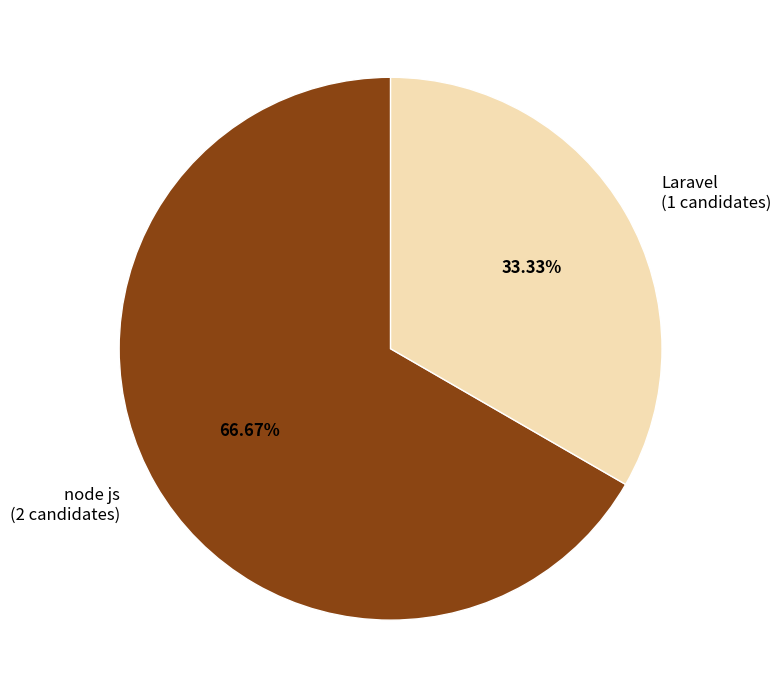

How many segments does this pie chart have?

2